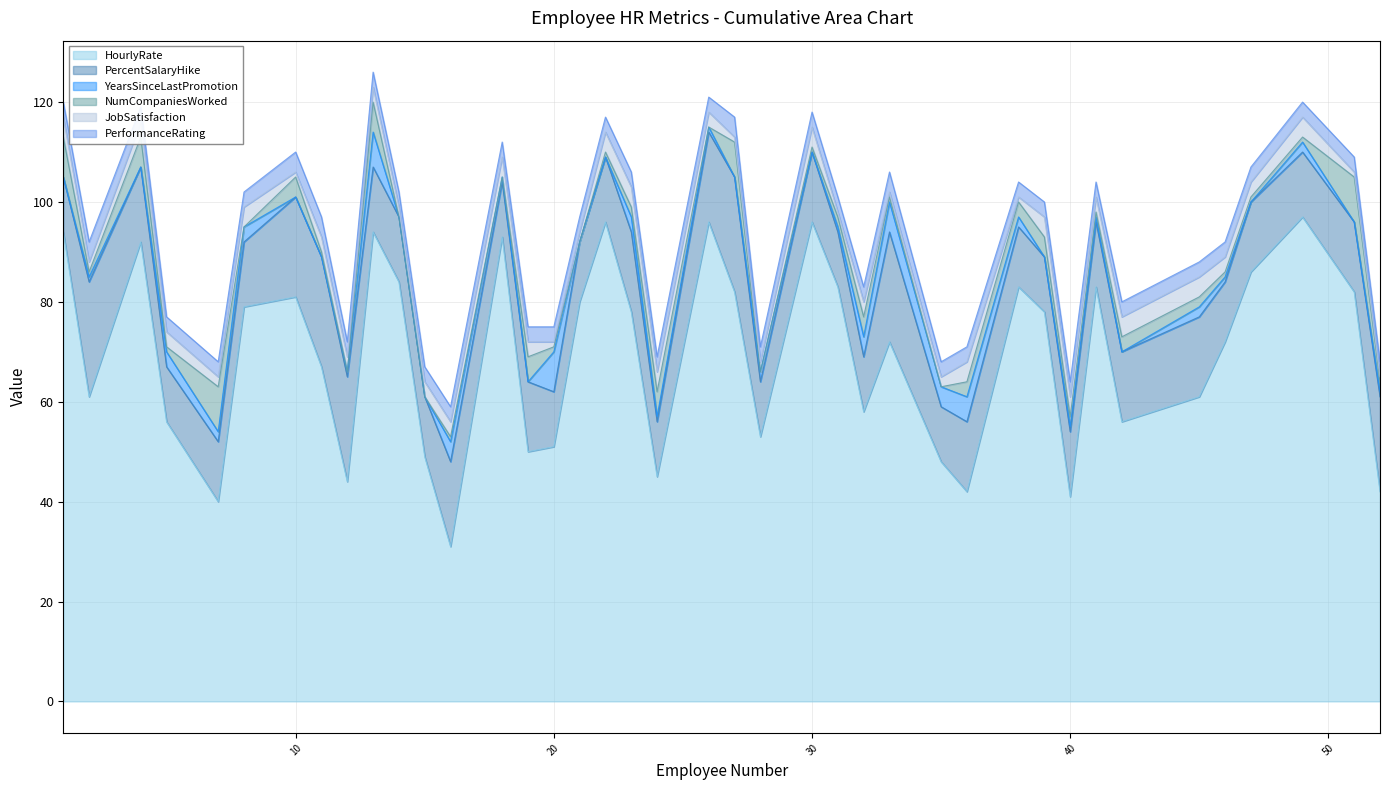

Which series has the widest spread of values?

HourlyRate